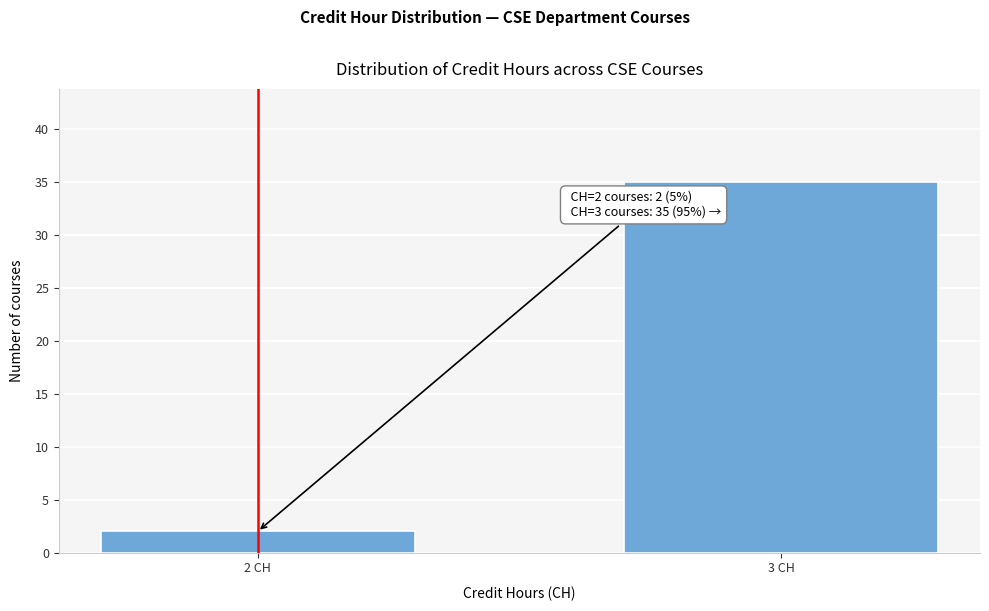

Reading left to right, list all the values displayed in this chart.

2	35